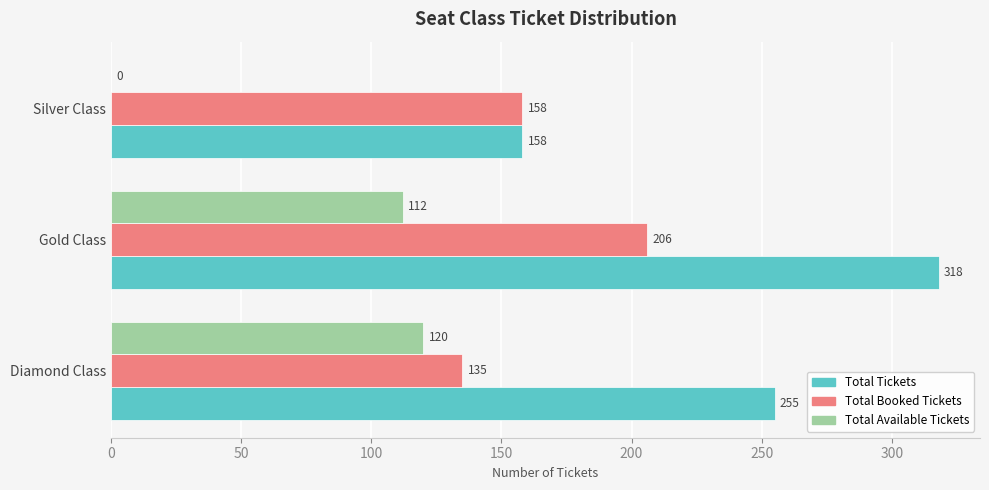

How many Total Tickets values are between 158 and 318?

3